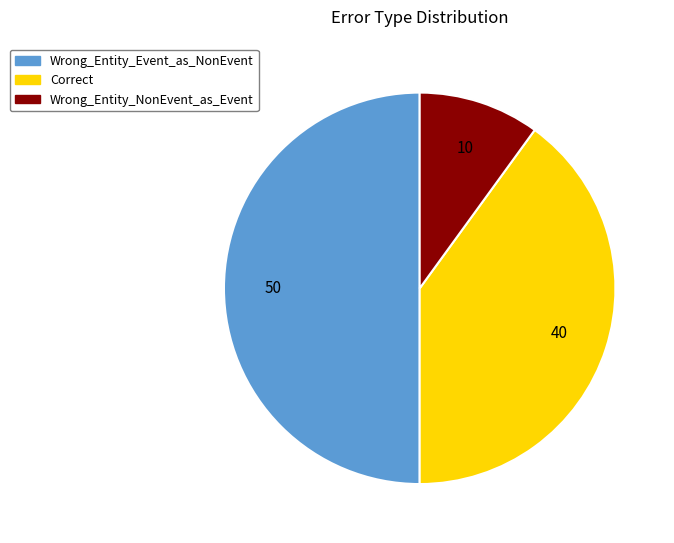

True or false: Wrong_Entity_Event_as_NonEvent accounts for 50% of the total.

True